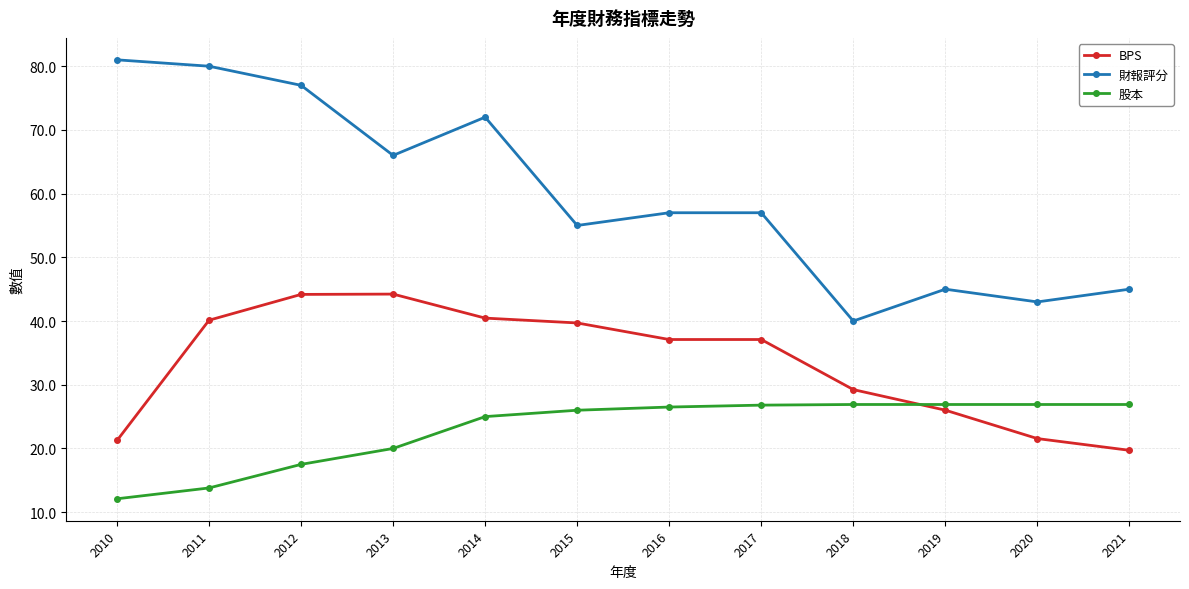

Rank the series by their maximum value, from highest to lowest.

財報評分, BPS, 股本